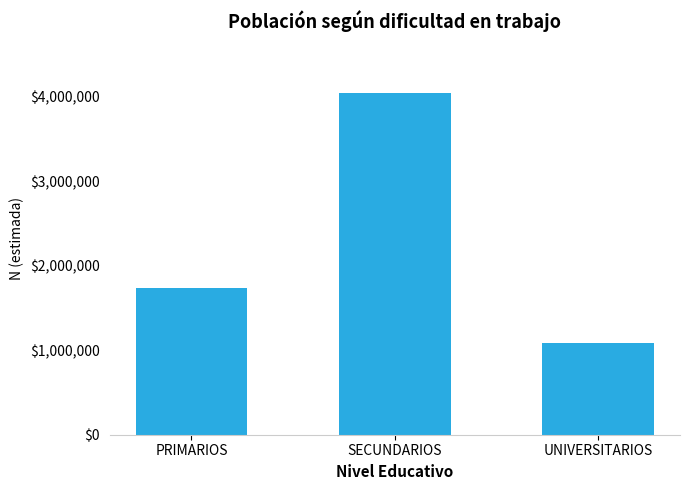

What is the sum of the values at UNIVERSITARIOS and SECUNDARIOS?

5129205